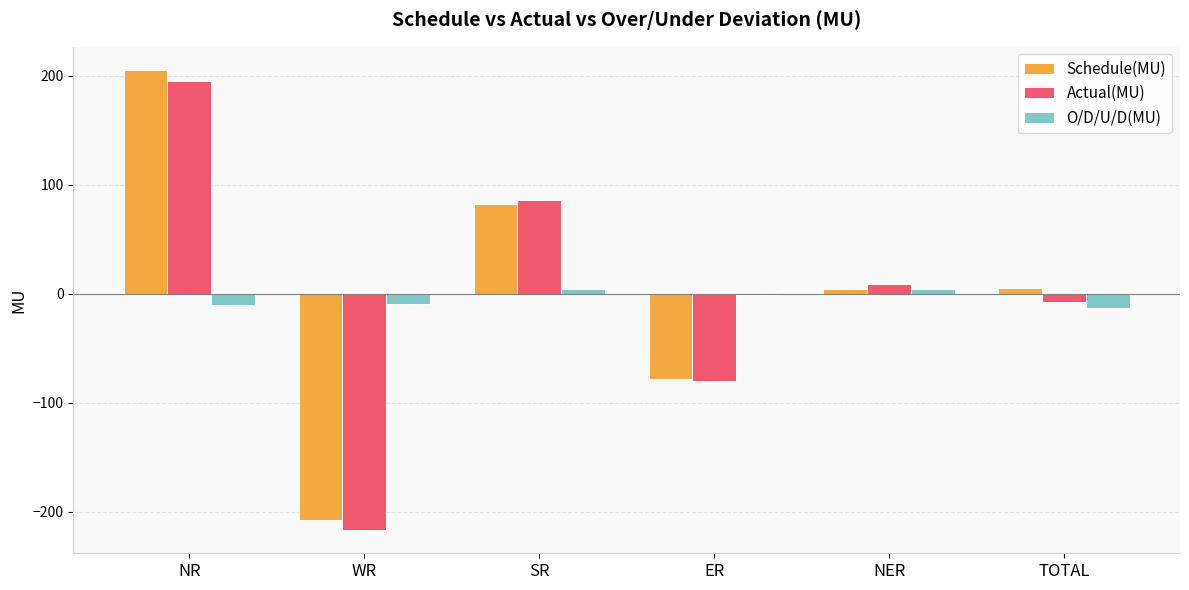

What is the label of the 4th bar from the right?

SR